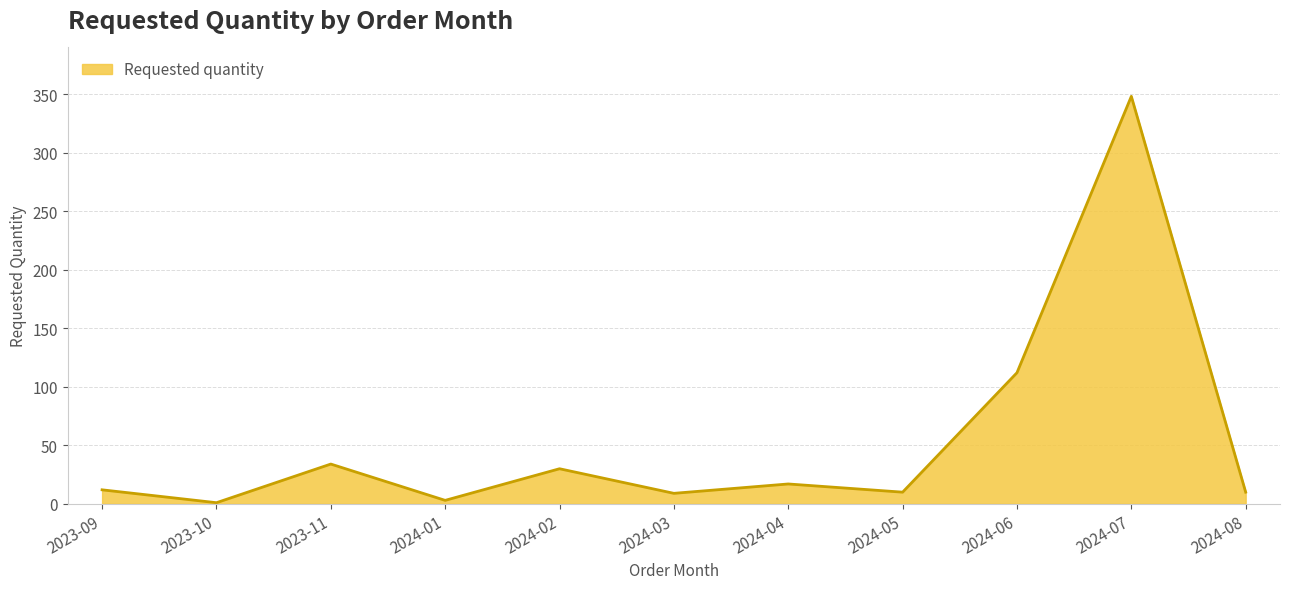

What is the difference between the maximum and minimum values?

347